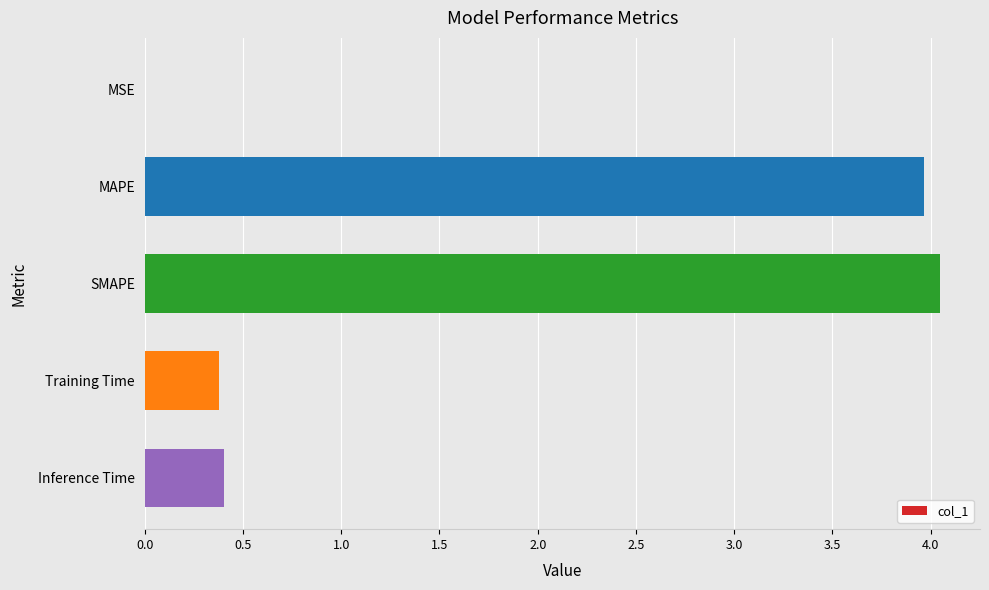

What is the sum of the values at MAPE and Inference Time?

4.4